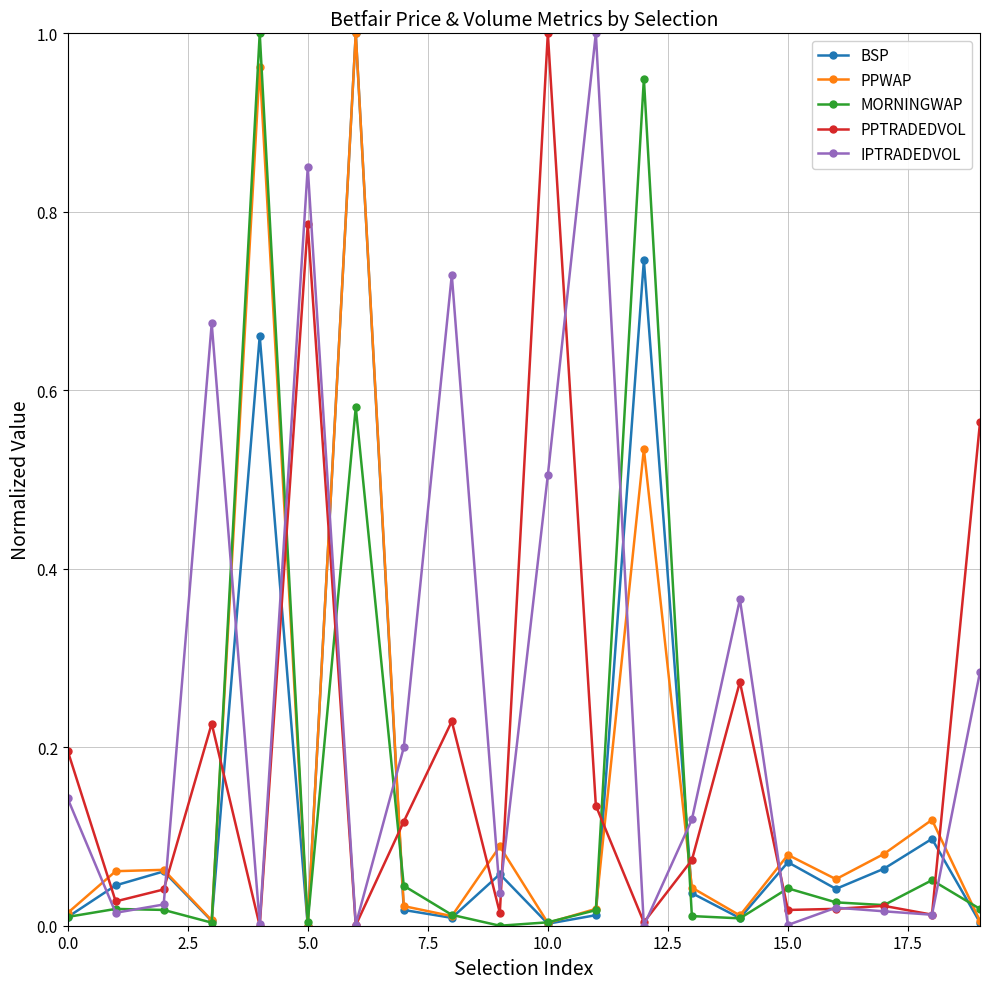

How many interior local peaks does the BSP series have?

7